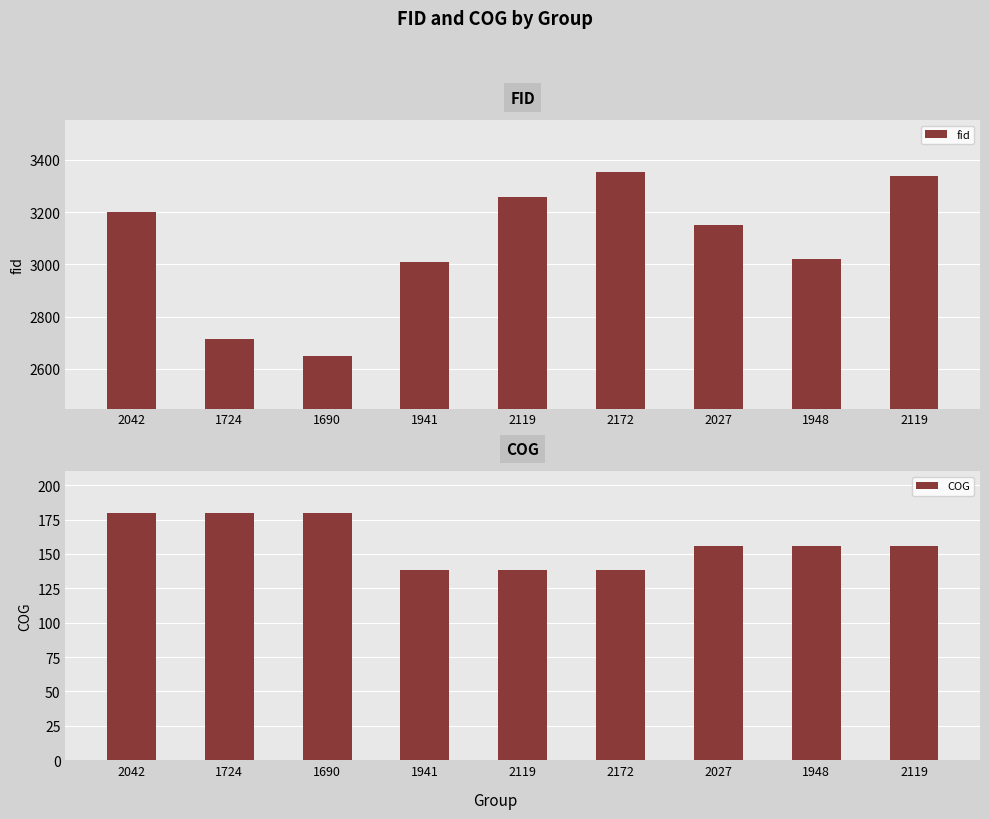

At which category does the chart reach its minimum across all series?

1941